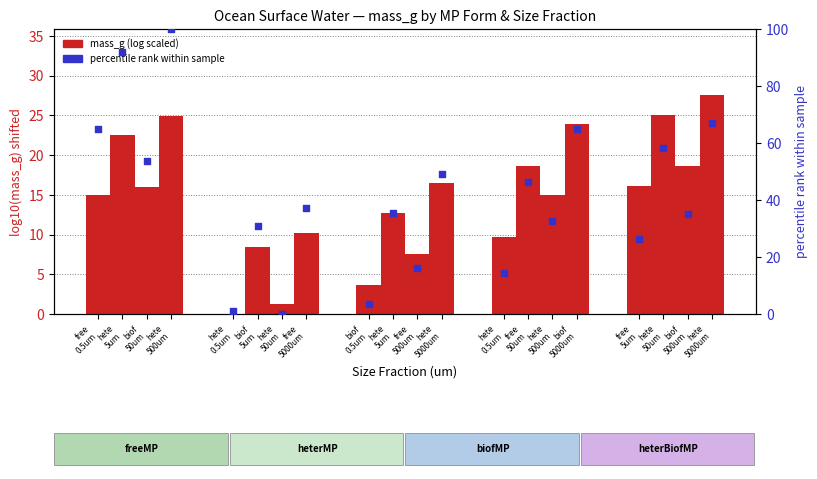

What is the total value across all series at hete
0.5um?

21.0